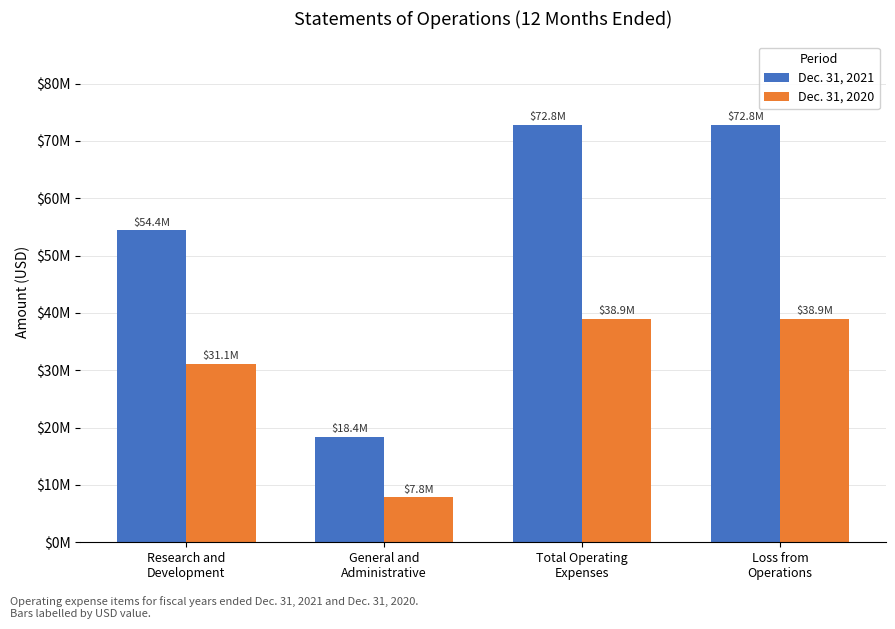

The value of Dec. 31, 2021 at Research and
Development is 77831010. True or false?

False